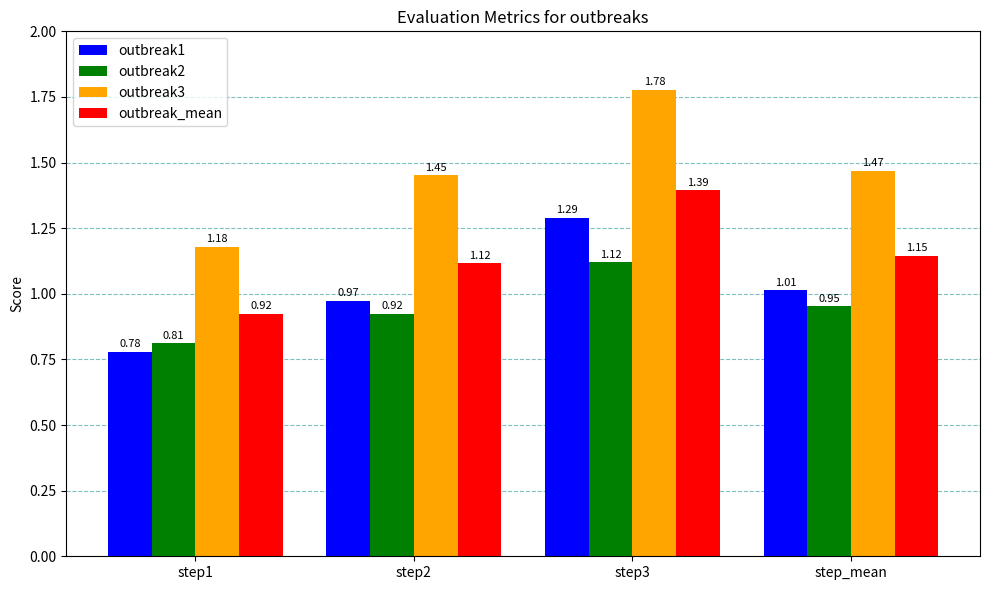

What is the sum of the outbreak3 values at step1 and step_mean?

2.6